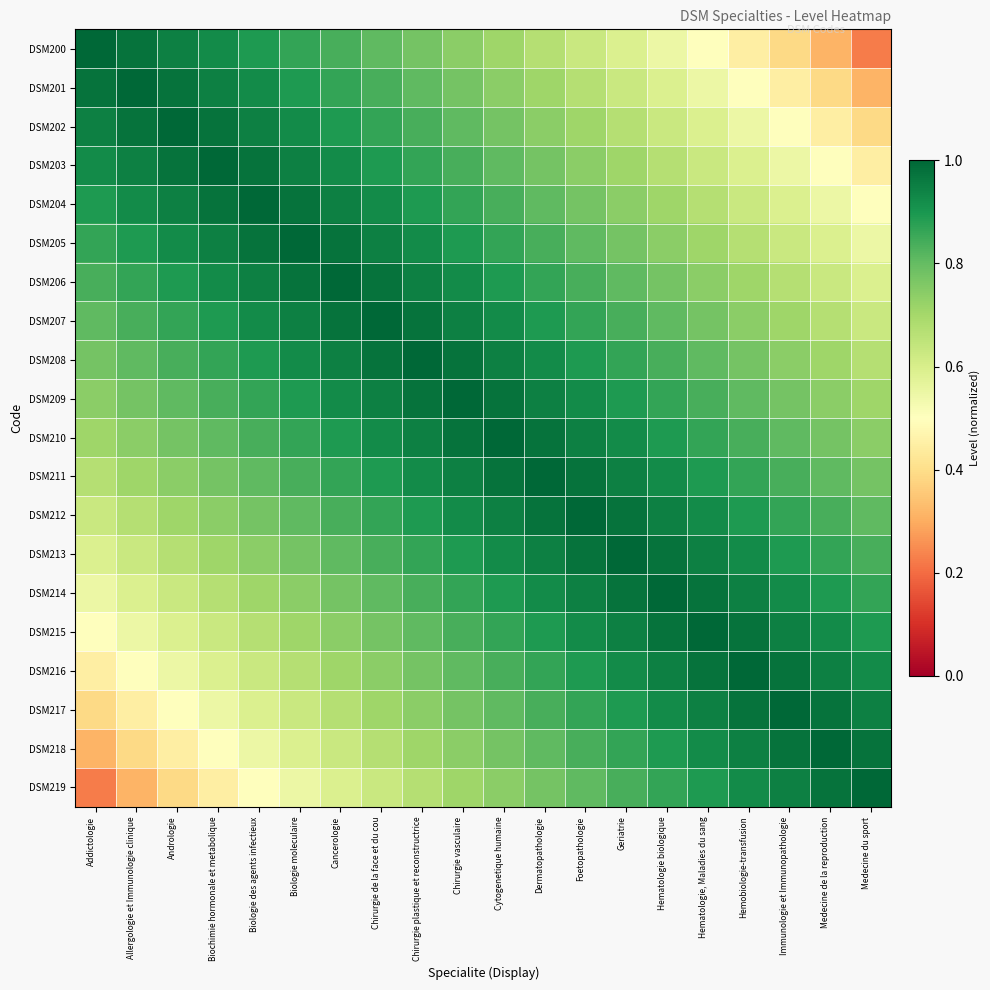

Between Addictologie and Immunologie et Immunopathologie, which series saw the biggest shift?

DSM219